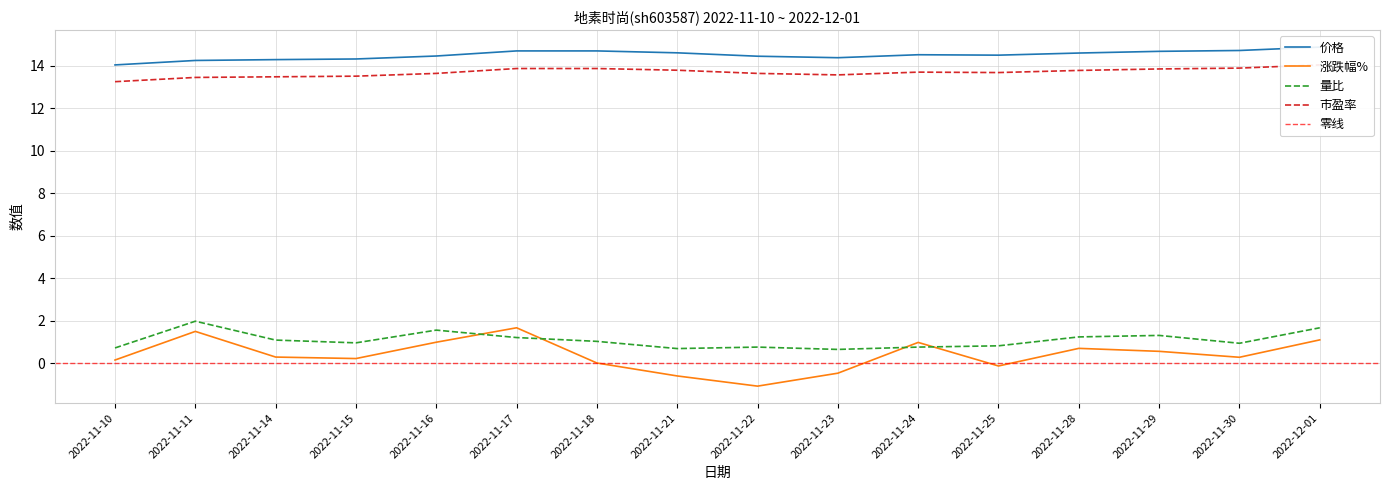

What is the sum of the 涨跌幅% values at 2022-11-17 and 2022-11-25?

1.5